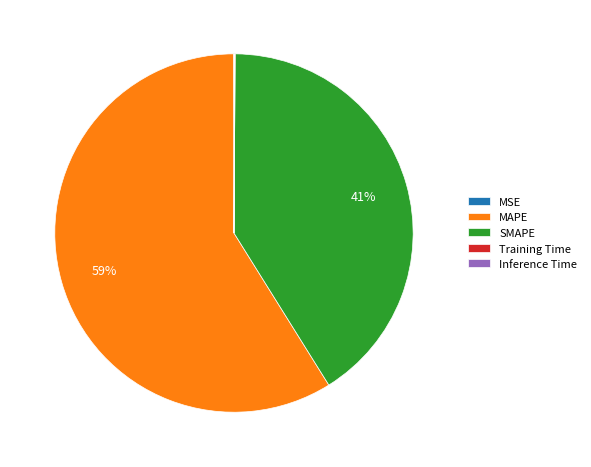

Combined, do SMAPE and MAPE account for over 50%?

Yes